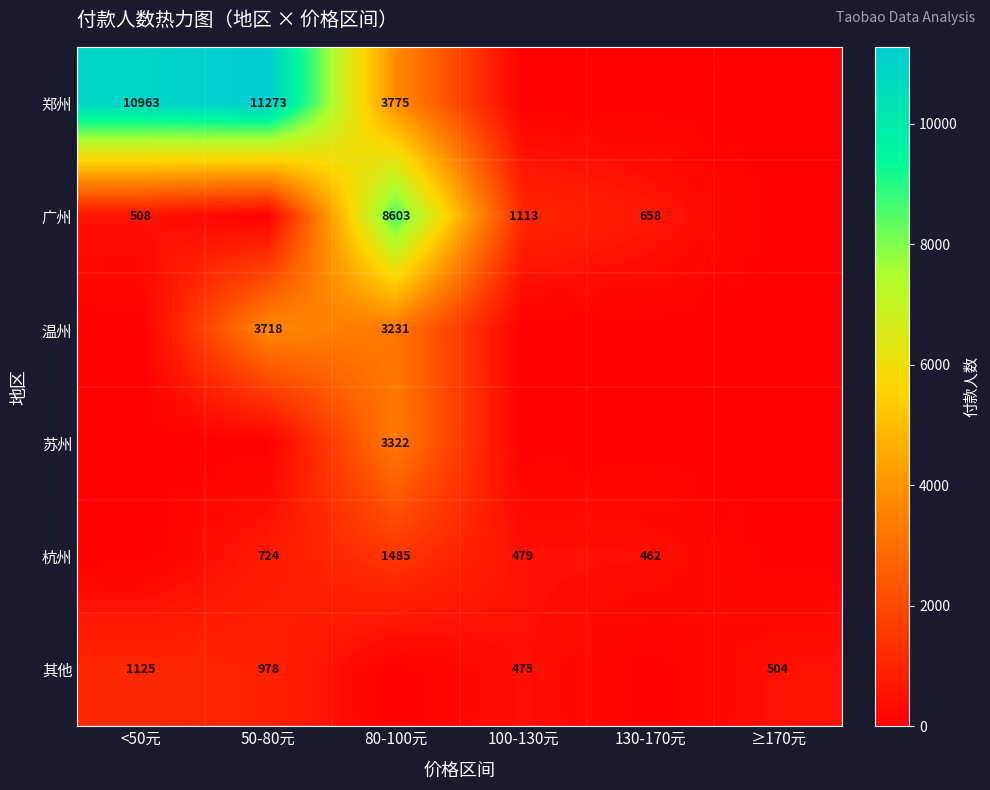

True or false: 杭州 has a value of 1969 at 80-100元.

False